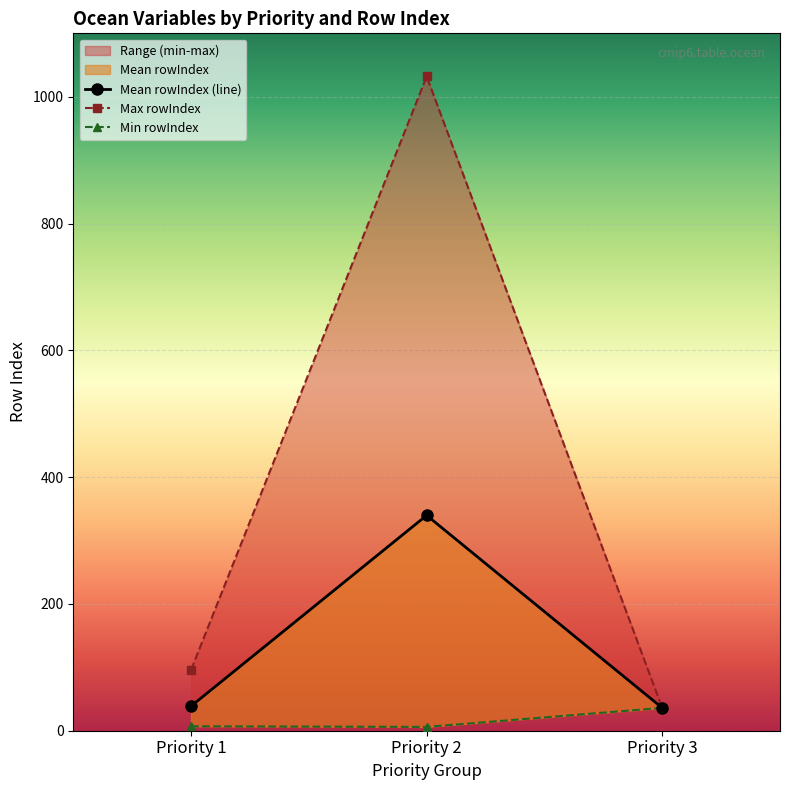

What is the difference between the maximum and minimum values in the Max rowIndex series?

996.0